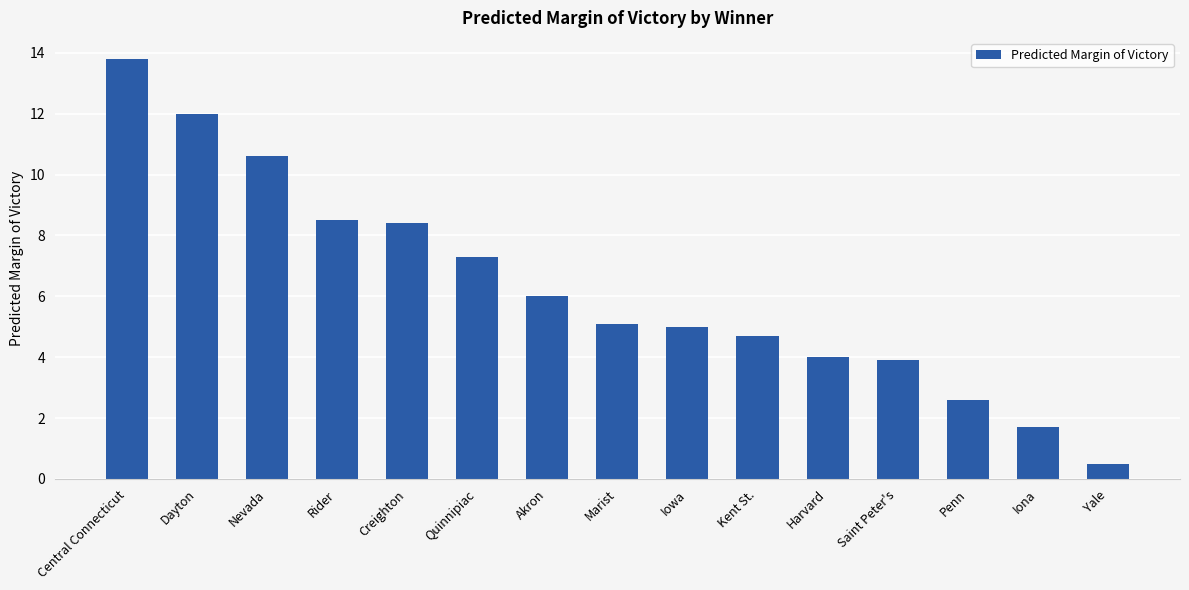

Does the chart contain any negative values?

No